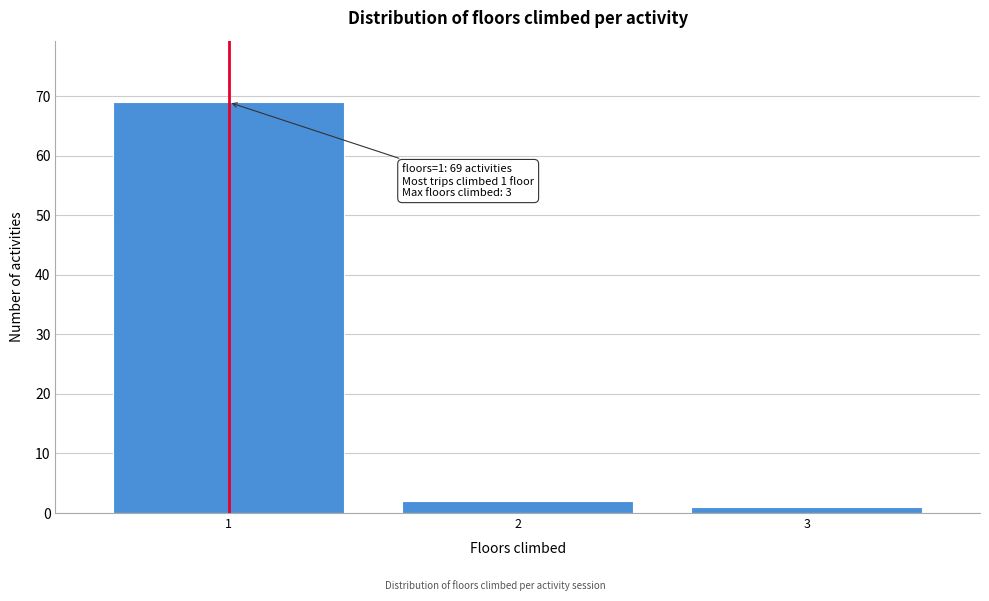

Reading left to right, extract all data points from this chart.

69	2	1